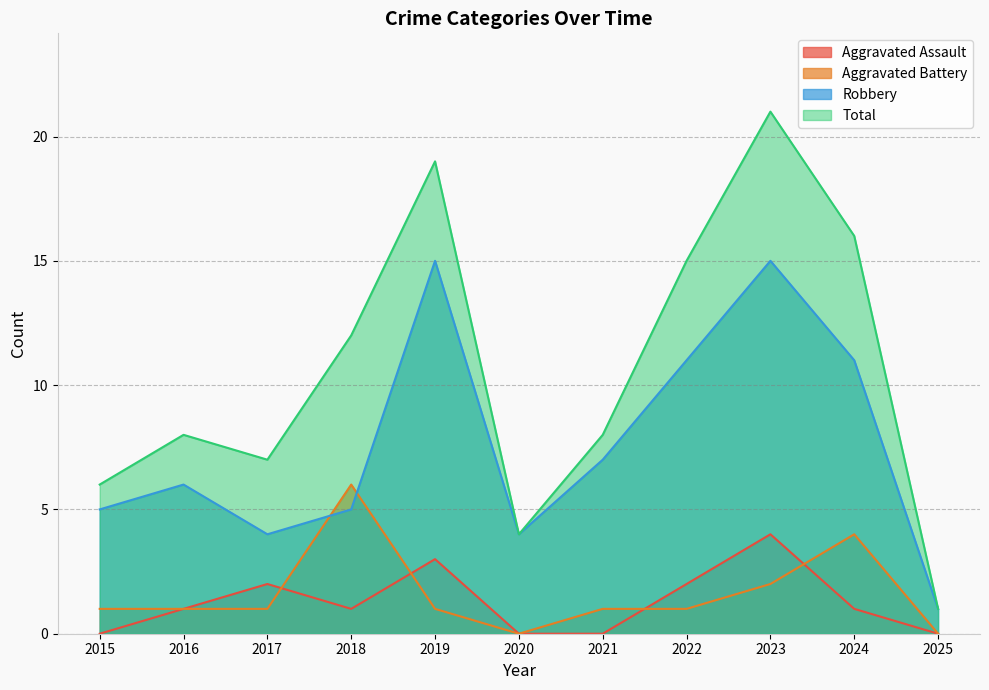

Reading right to left, what are all the values shown in this chart?

Aggravated Assault: 2025=0	2024=1	2023=4	2022=2	2021=0	2020=0	2019=3	2018=1	2017=2	2016=1	2015=0
Aggravated Battery: 2025=0	2024=4	2023=2	2022=1	2021=1	2020=0	2019=1	2018=6	2017=1	2016=1	2015=1
Robbery: 2025=1	2024=11	2023=15	2022=11	2021=7	2020=4	2019=15	2018=5	2017=4	2016=6	2015=5
Total: 2025=1	2024=16	2023=21	2022=15	2021=8	2020=4	2019=19	2018=12	2017=7	2016=8	2015=6